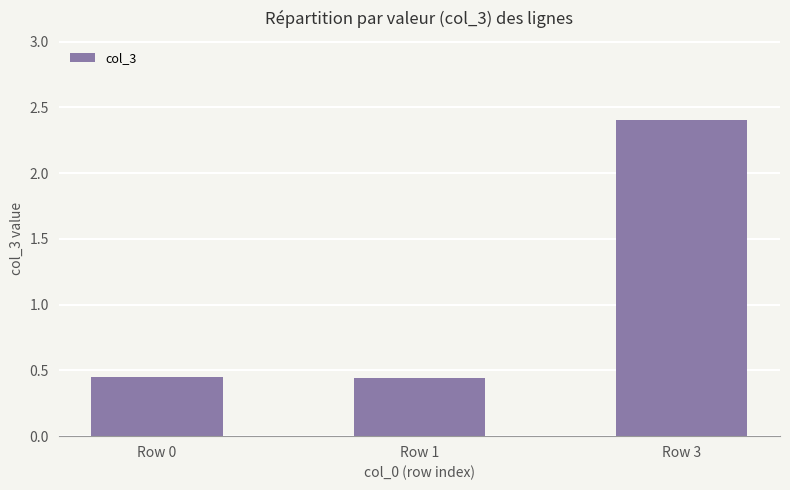

What is the difference between the maximum and minimum values?

2.0